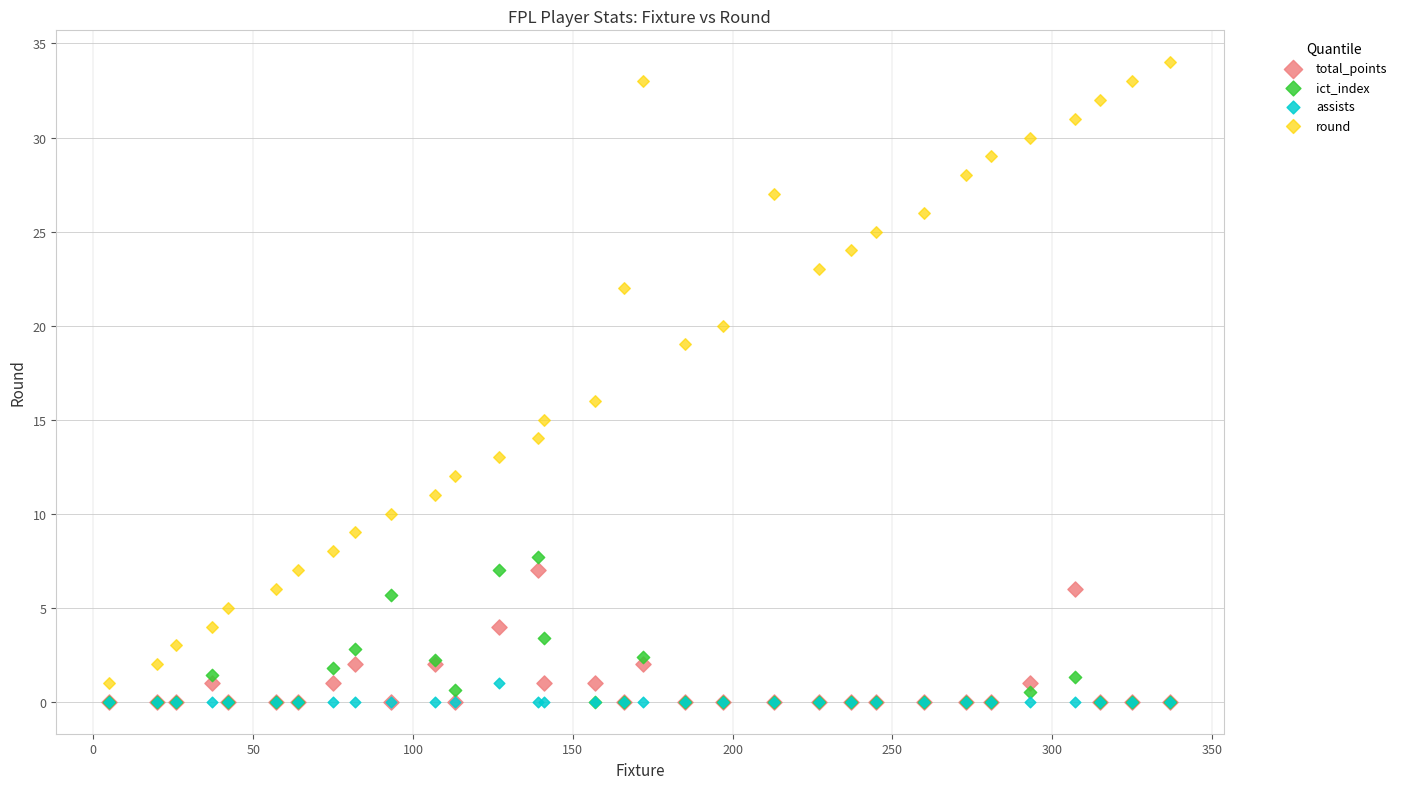

Across all series, what Y value is closest to 17?

16.0